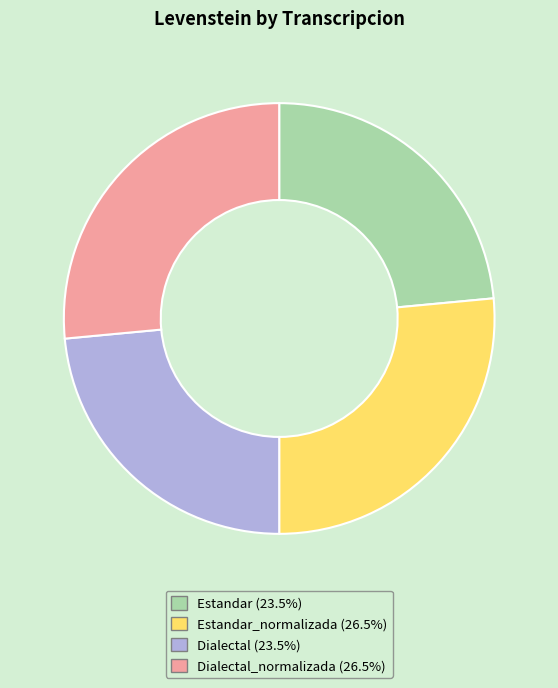

Is there a majority slice in this chart?

No